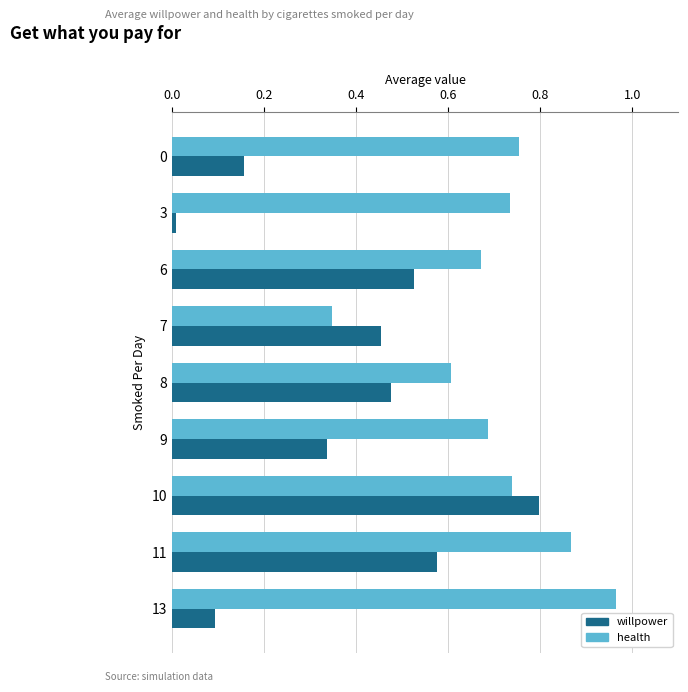

What is the sum of all willpower values?

3.4